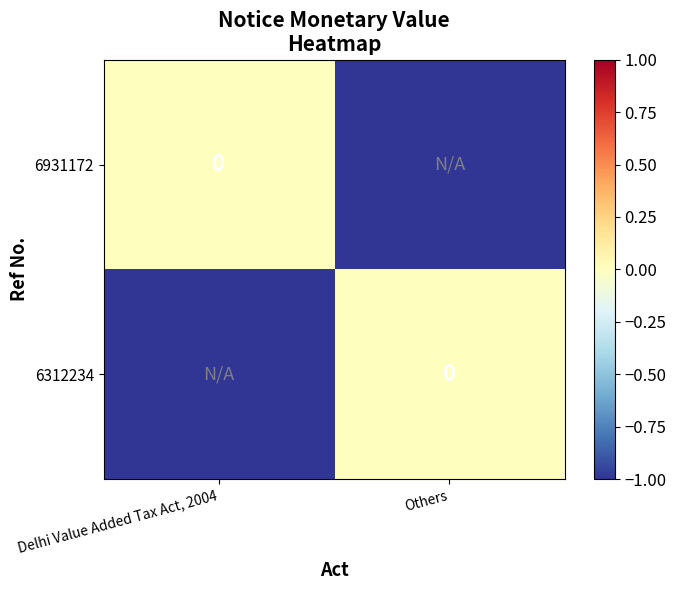

How many distinct data groups are displayed?

2